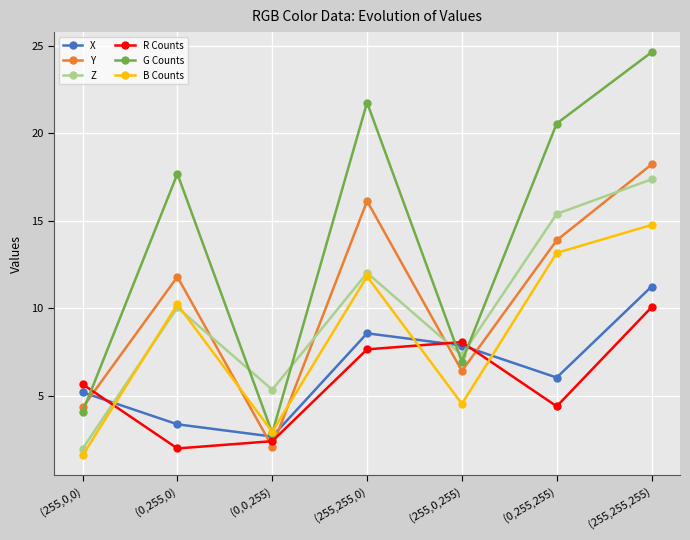

How many lines are shown in the chart?

6